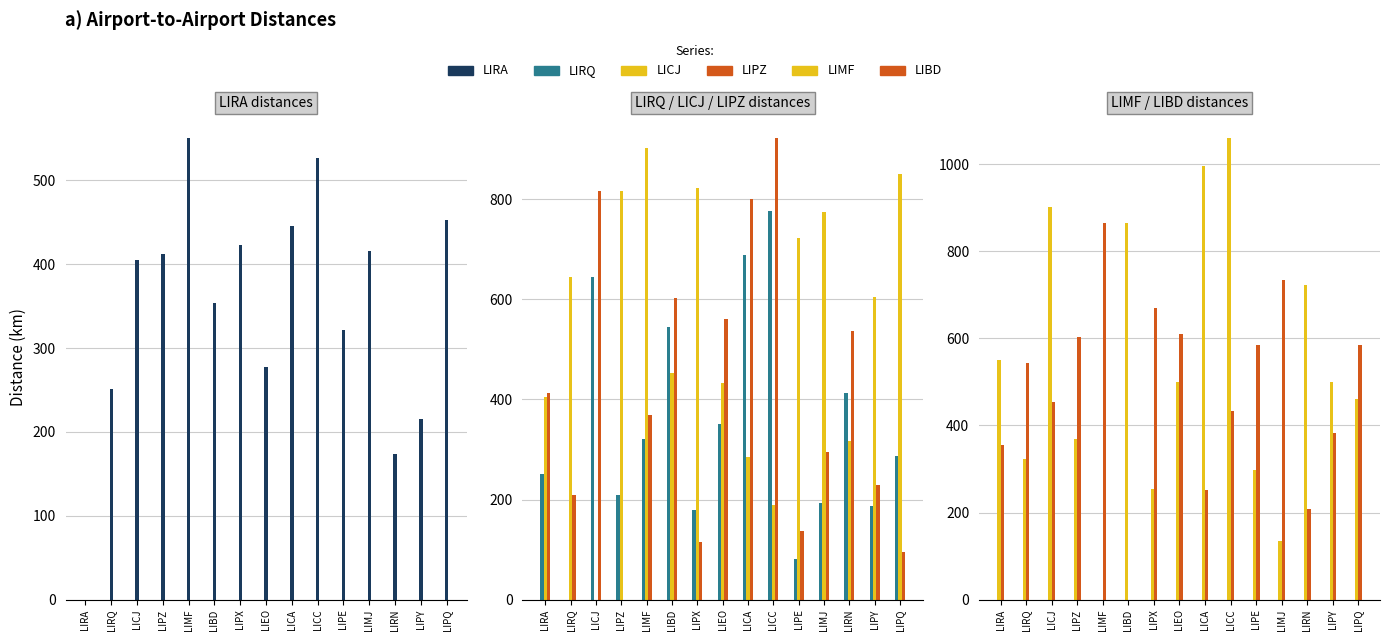

True or false: LIMF has a value of 550.0 at LIRA.

True